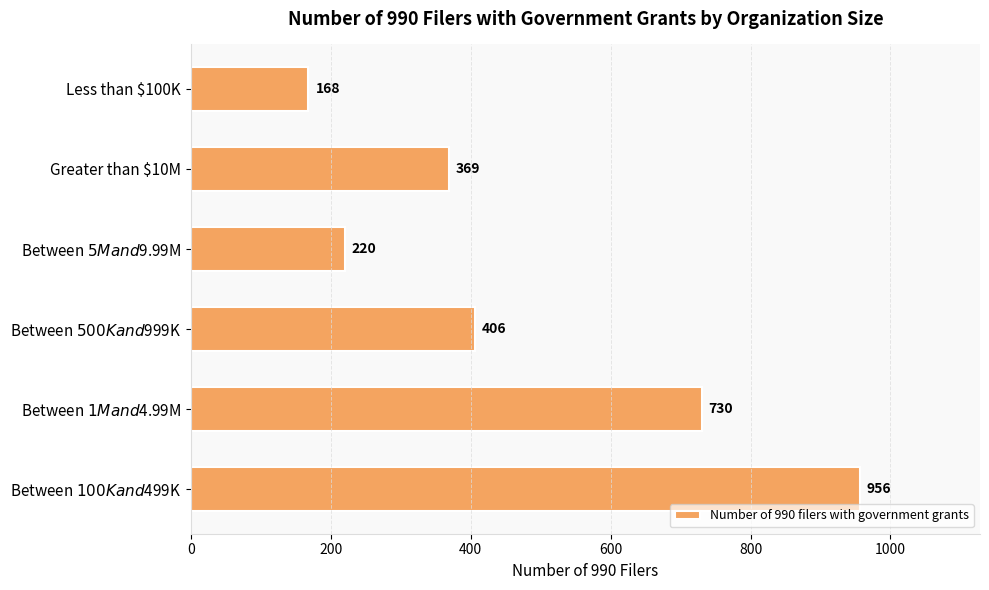

How many values are below 406?

3